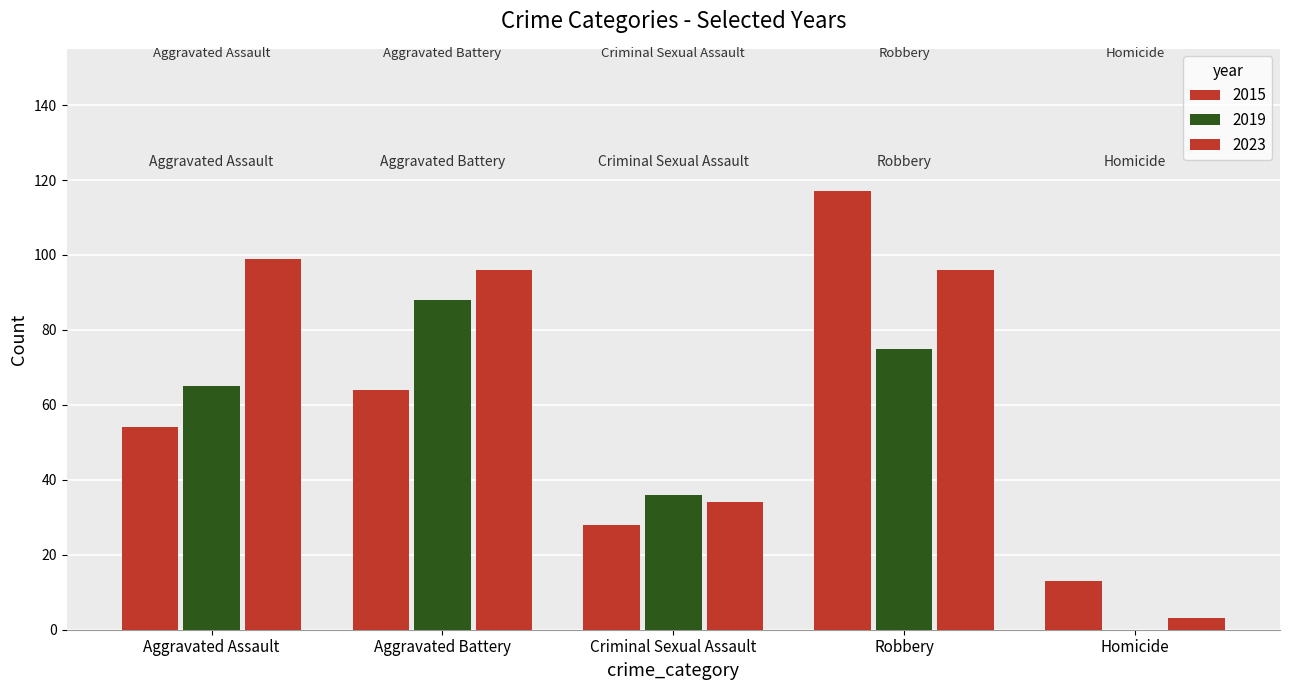

Are the bars horizontal?

No